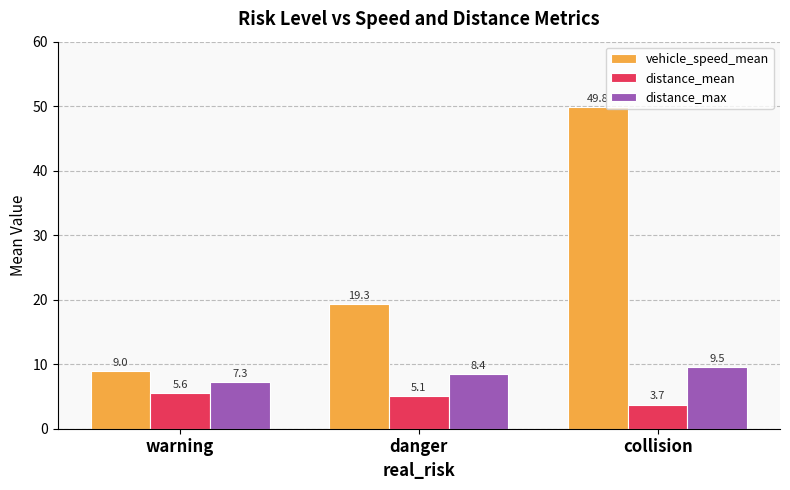

Rank the series by their average value, from highest to lowest.

vehicle_speed_mean, distance_max, distance_mean